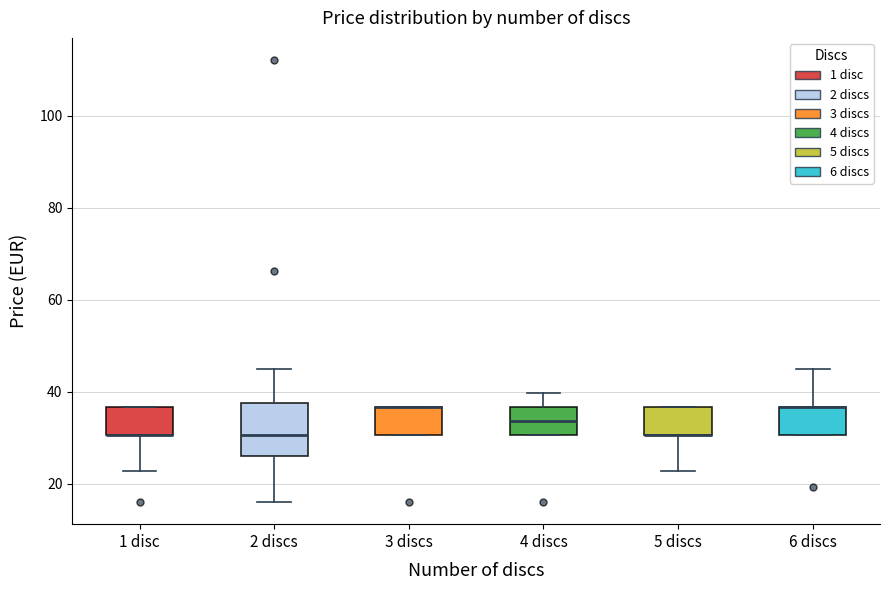

Which box is the tallest, from its lower edge to its upper edge?

2 discs